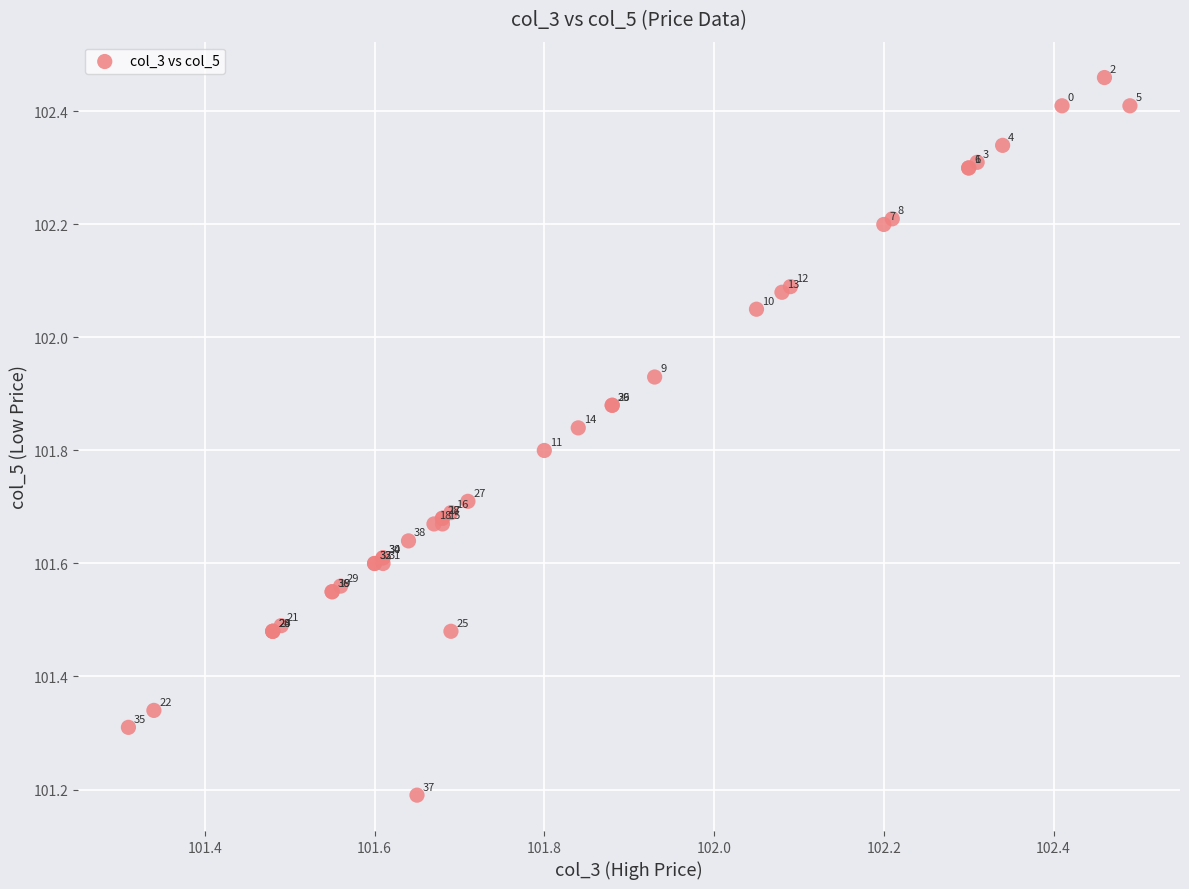

What Y value in the scatter plot is closest to 101?

101.2